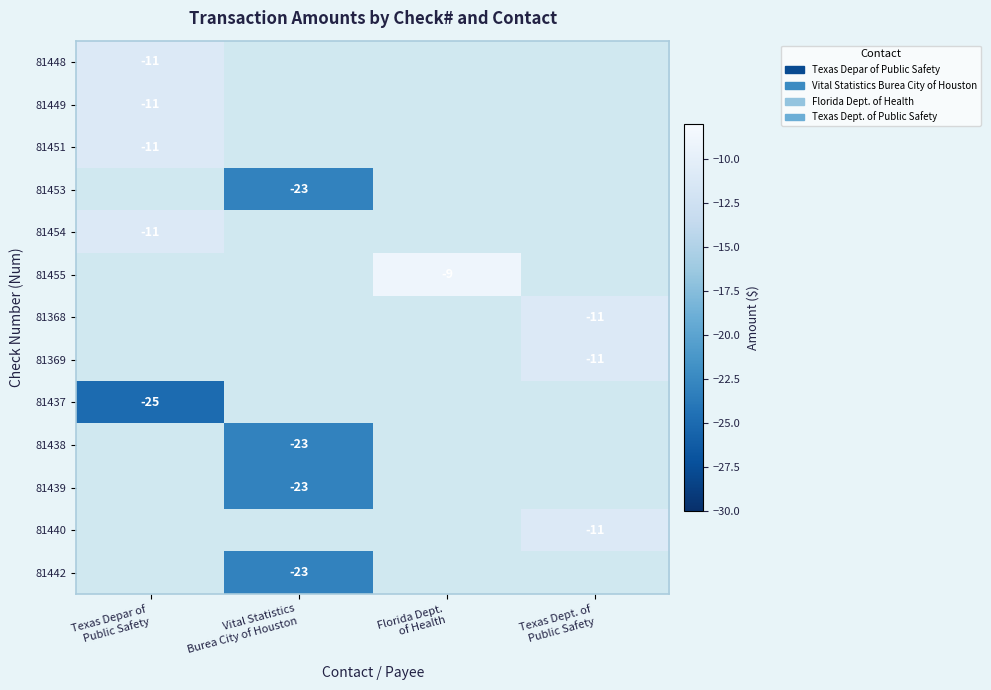

Count the number of data series in this chart.

13